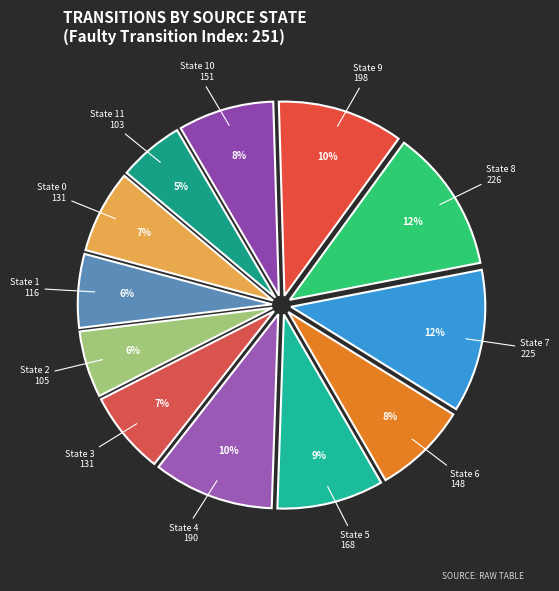

How many slices are in this pie chart?

12